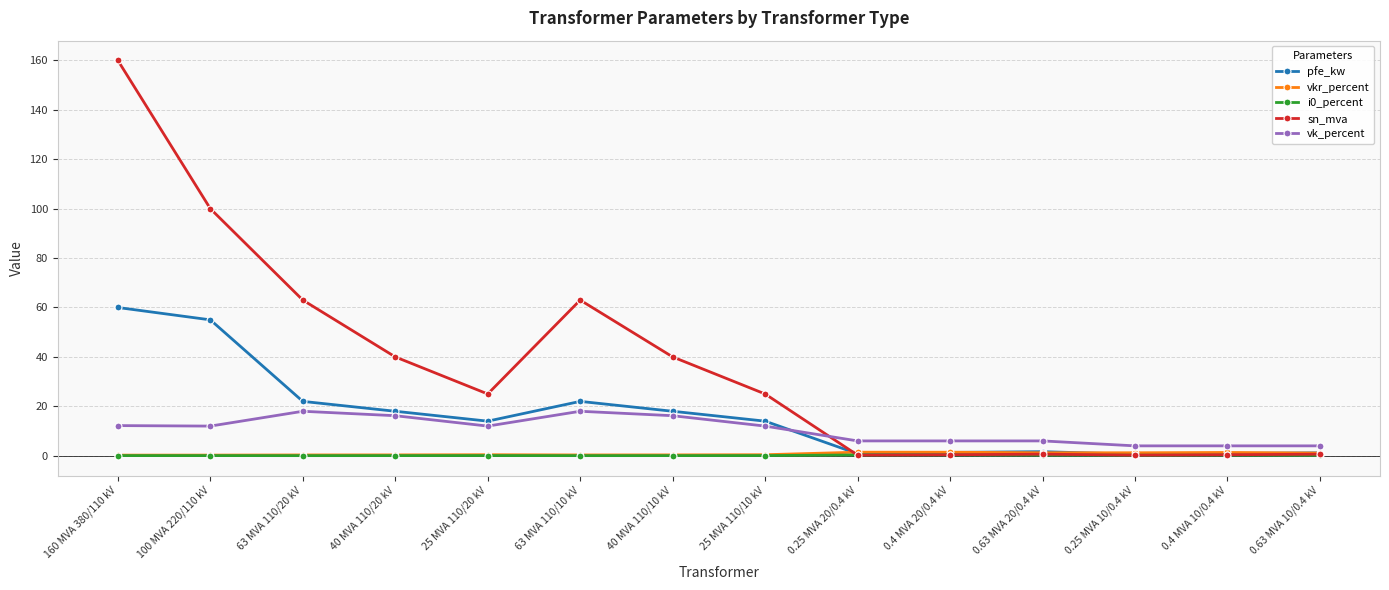

What is the label of the 11th point from the left?

0.63 MVA 20/0.4 kV